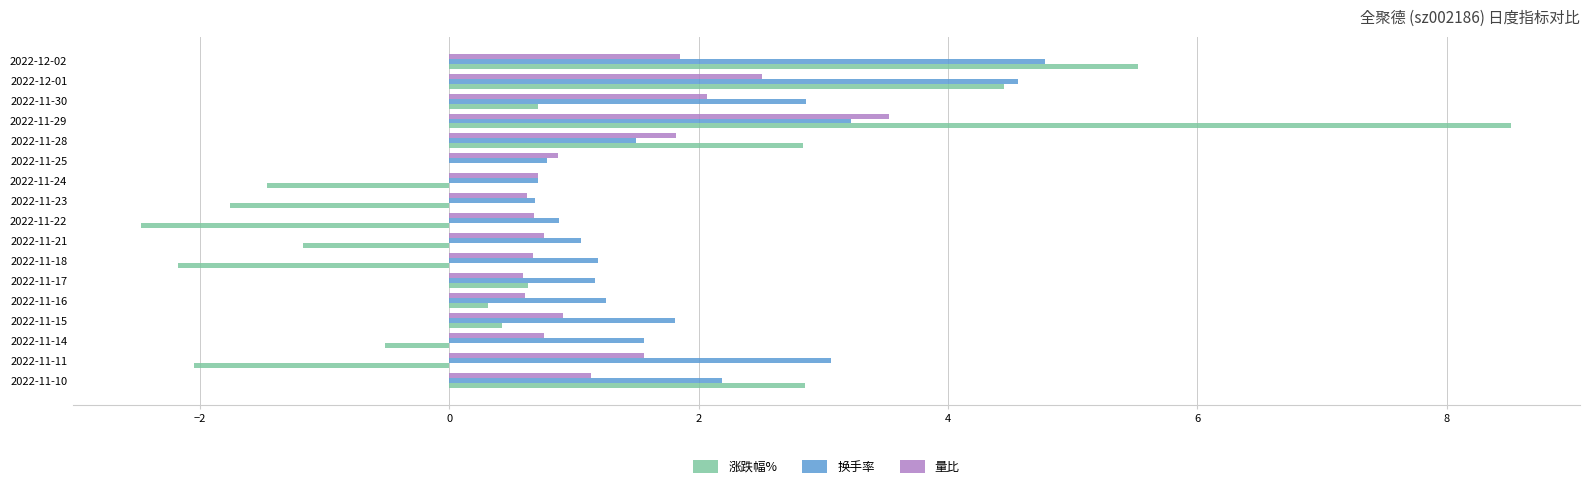

What is the sum of the 量比 values at 2022-11-22 and 2022-11-29?

4.2